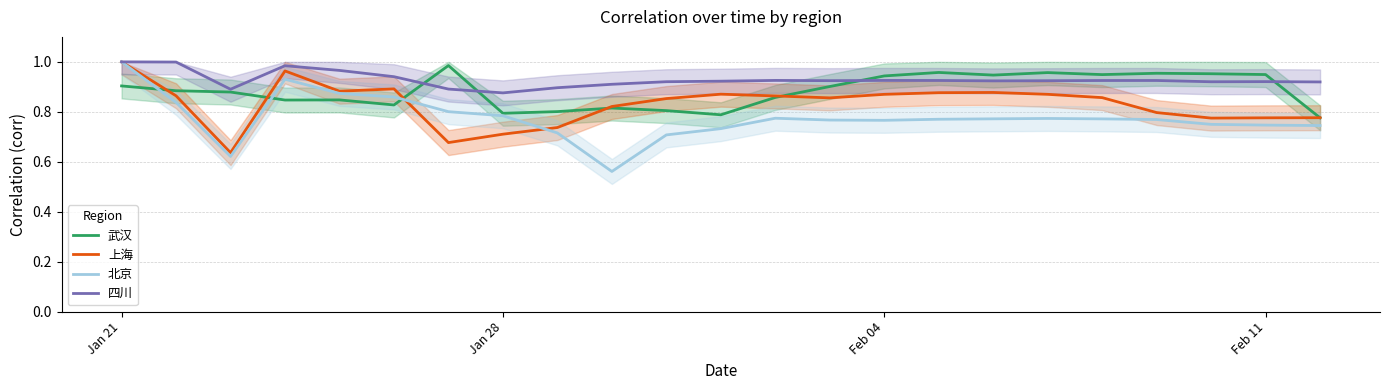

Which series has the largest total across all categories?

四川